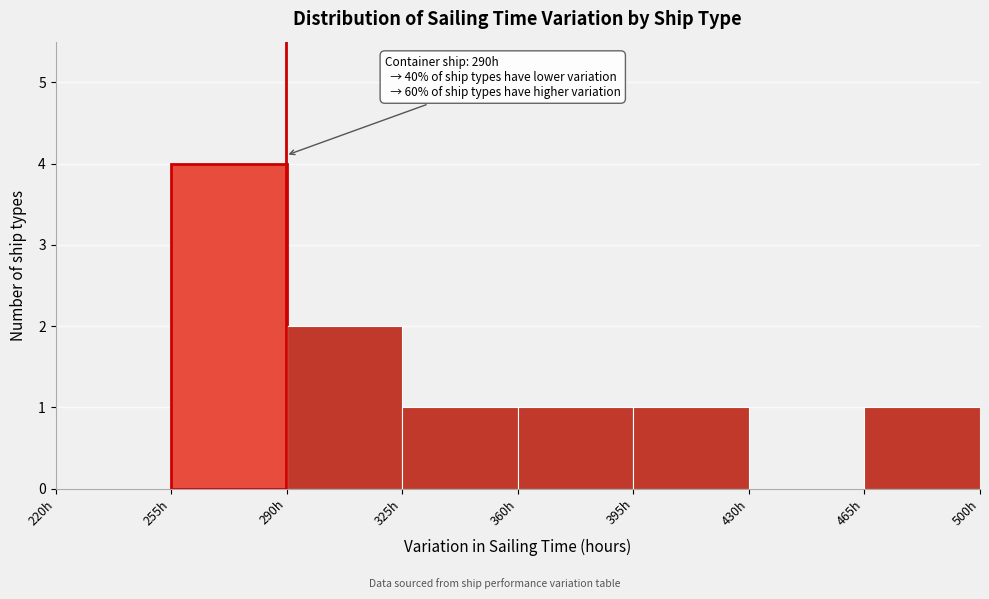

Over which range of the x-axis is the bar tallest?

255 to 290